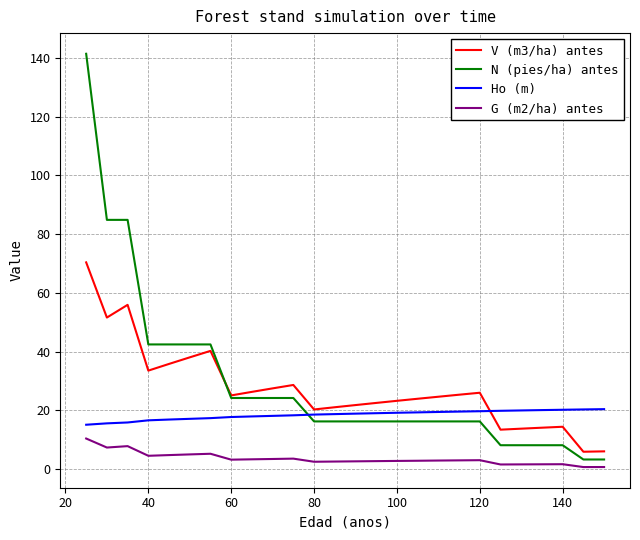

What is the greatest value displayed?

141.5